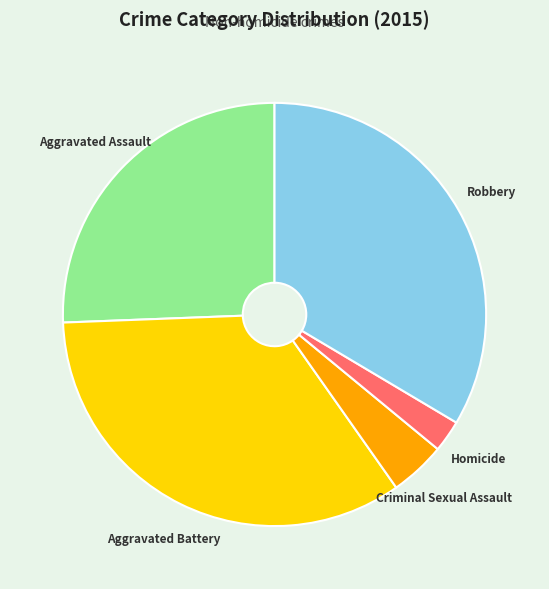

Is it true that Aggravated Battery is 34% of the pie?

True